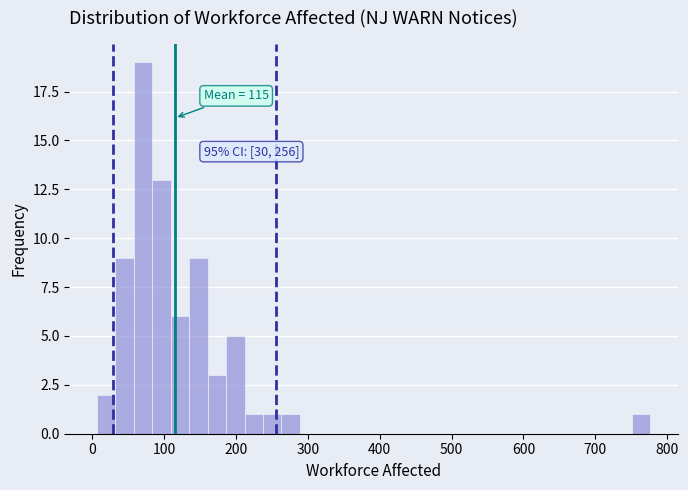

Around what value on the x-axis is the tallest bar? Give the approximate position of its centre, as read against the axis.

70